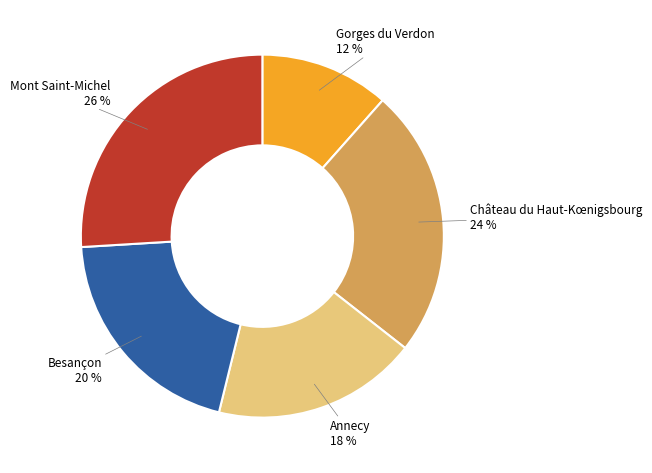

Does any single category account for the majority?

No